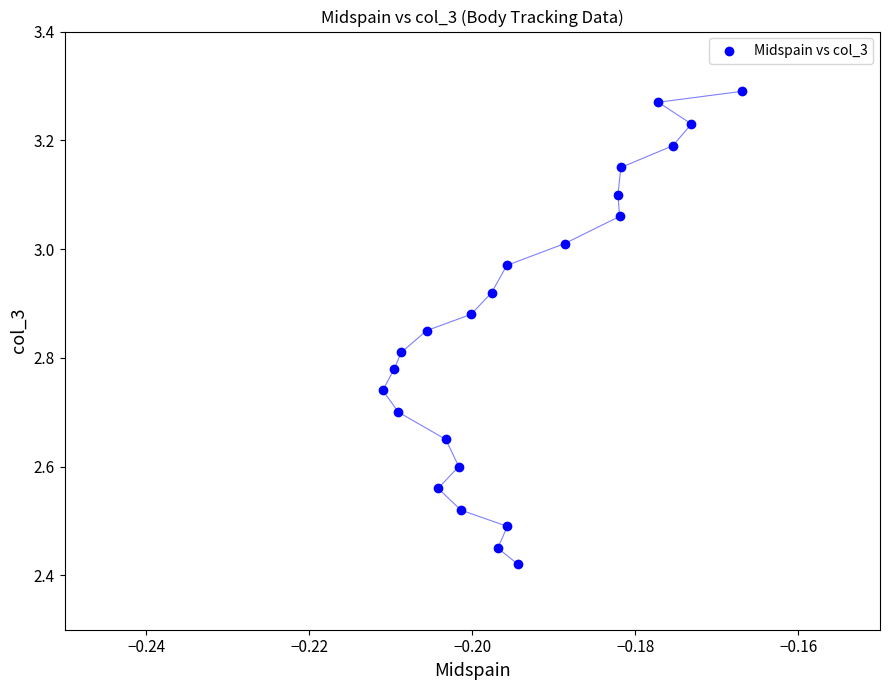

What is the range of Y values (max minus min)?

0.9